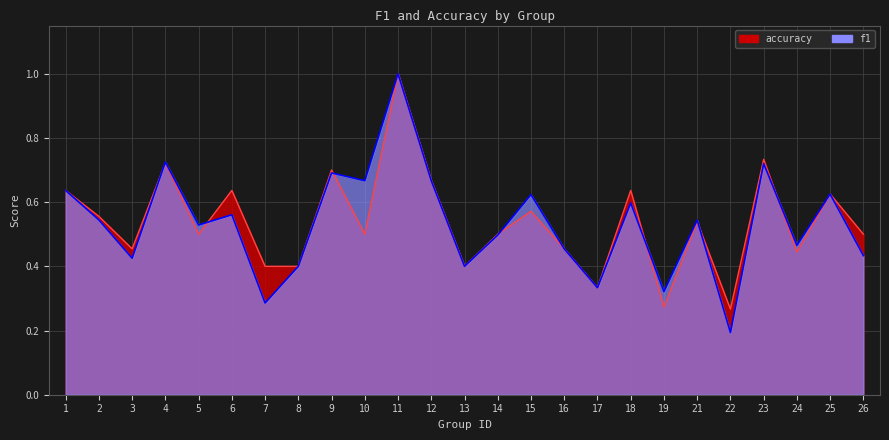

Rank the series by their maximum value, from lowest to highest.

f1, accuracy